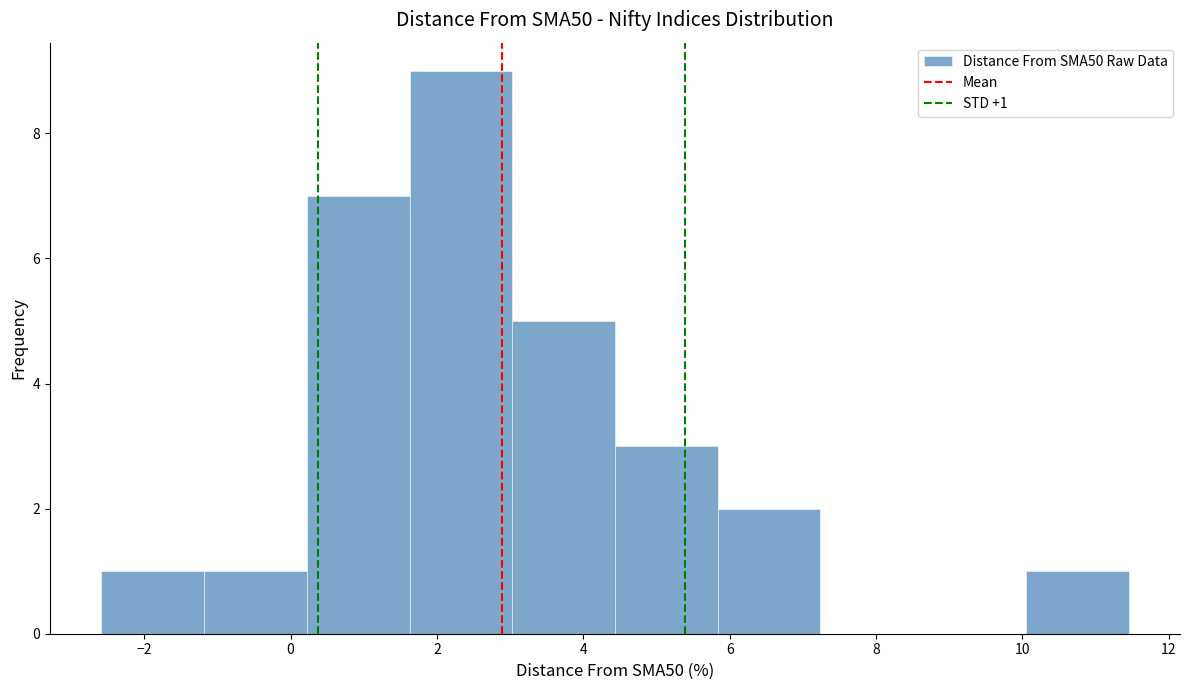

Over which range of the x-axis is the bar tallest?

1.6 to 3.0